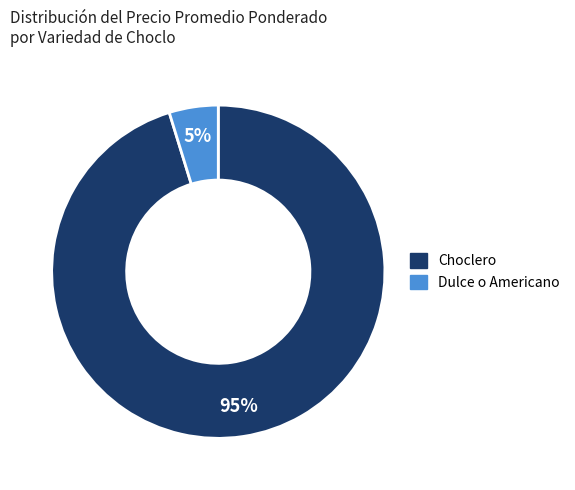

How many segments does this pie chart have?

2